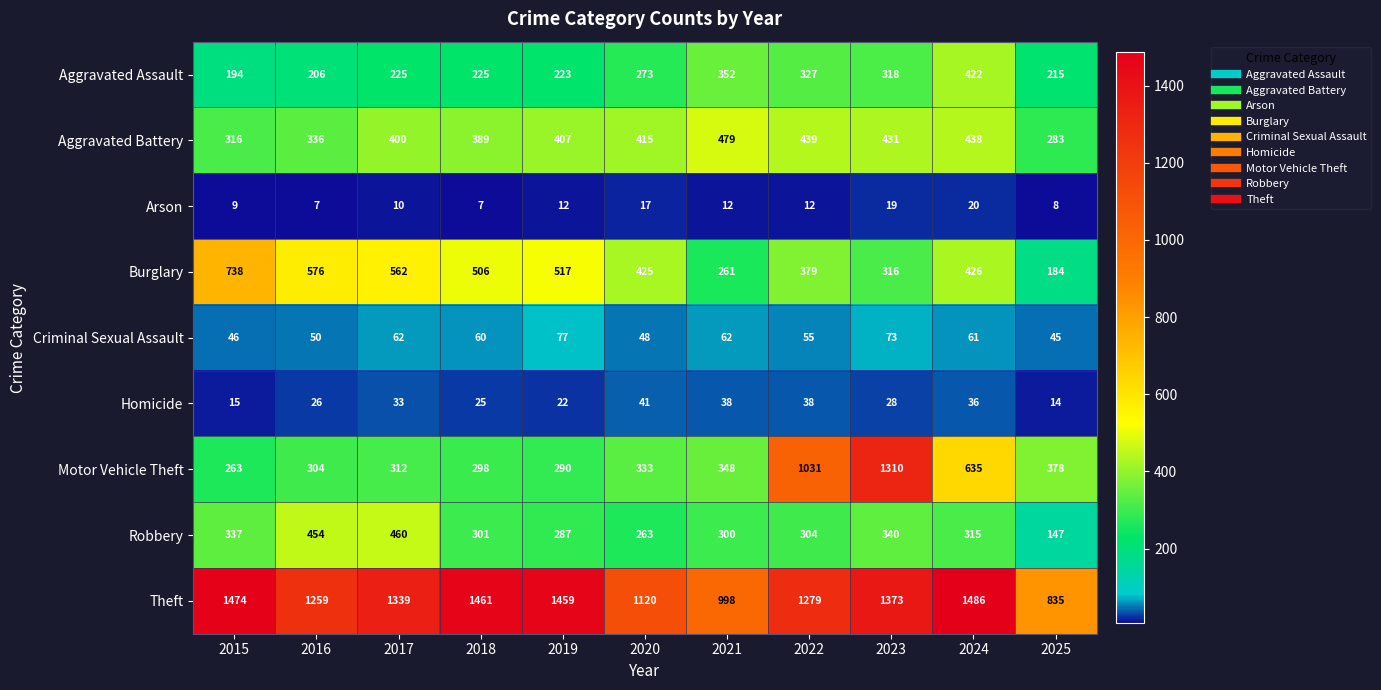

Read the Aggravated Assault value at 2015.

194